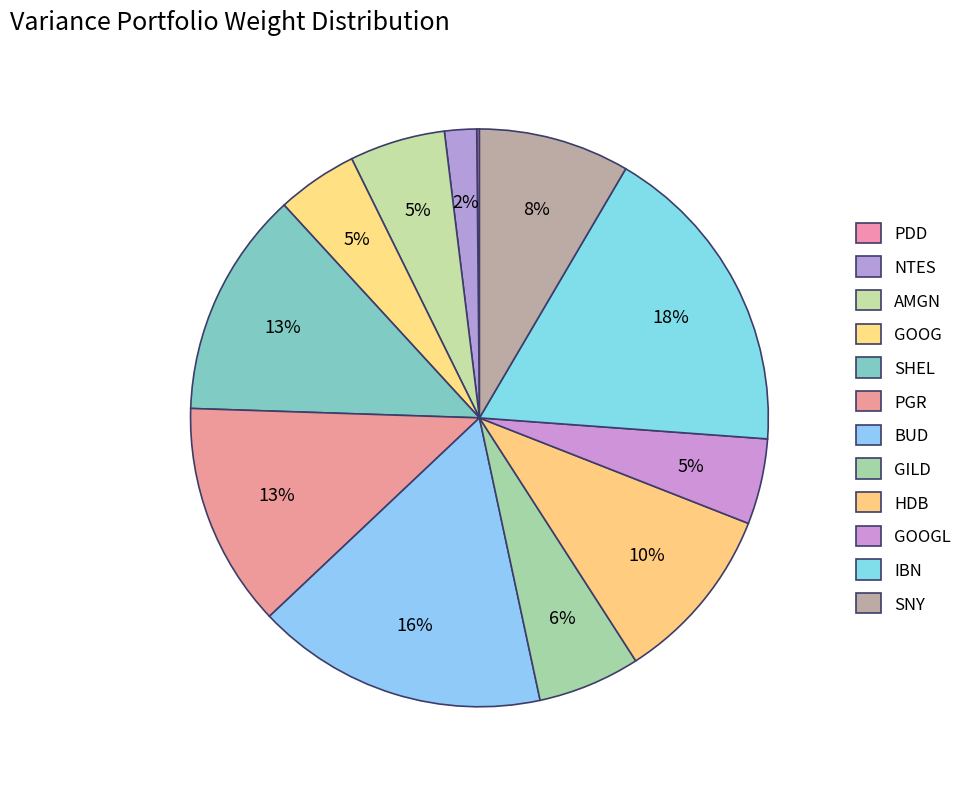

How much of the chart is everything except BUD?

83.7%